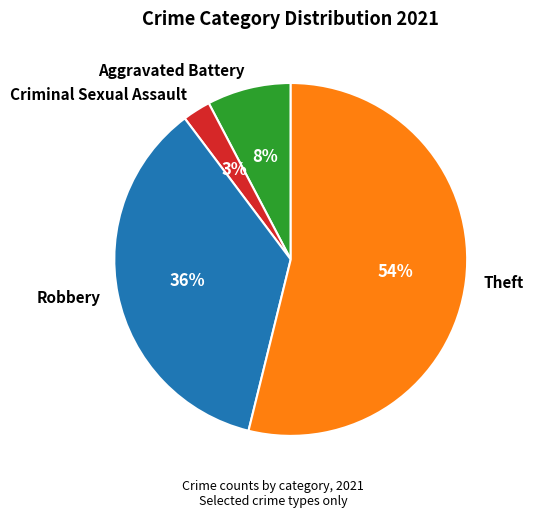

Count the number of slices in the pie.

4